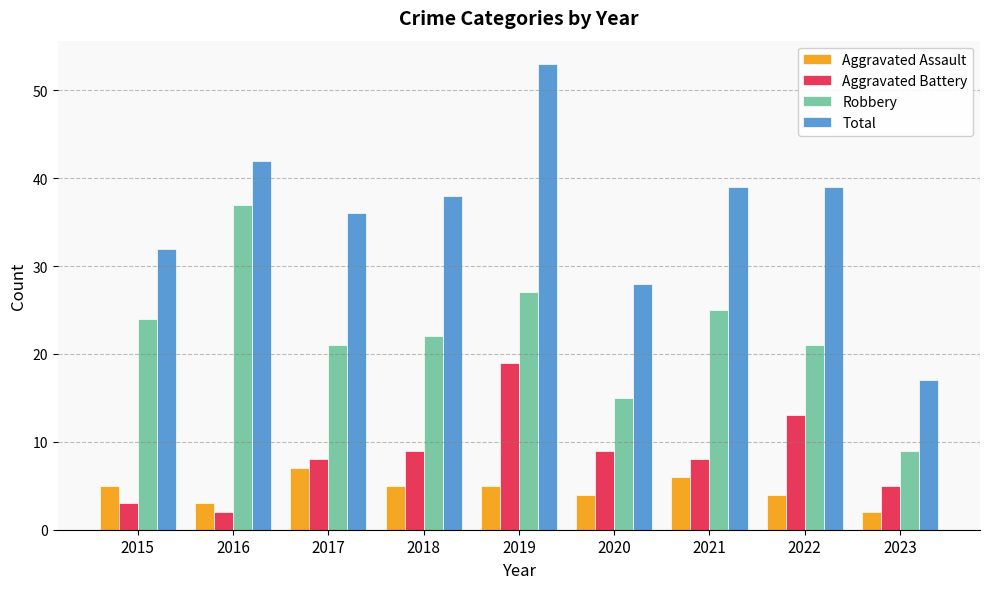

How many values in the Total series are below 38?

4